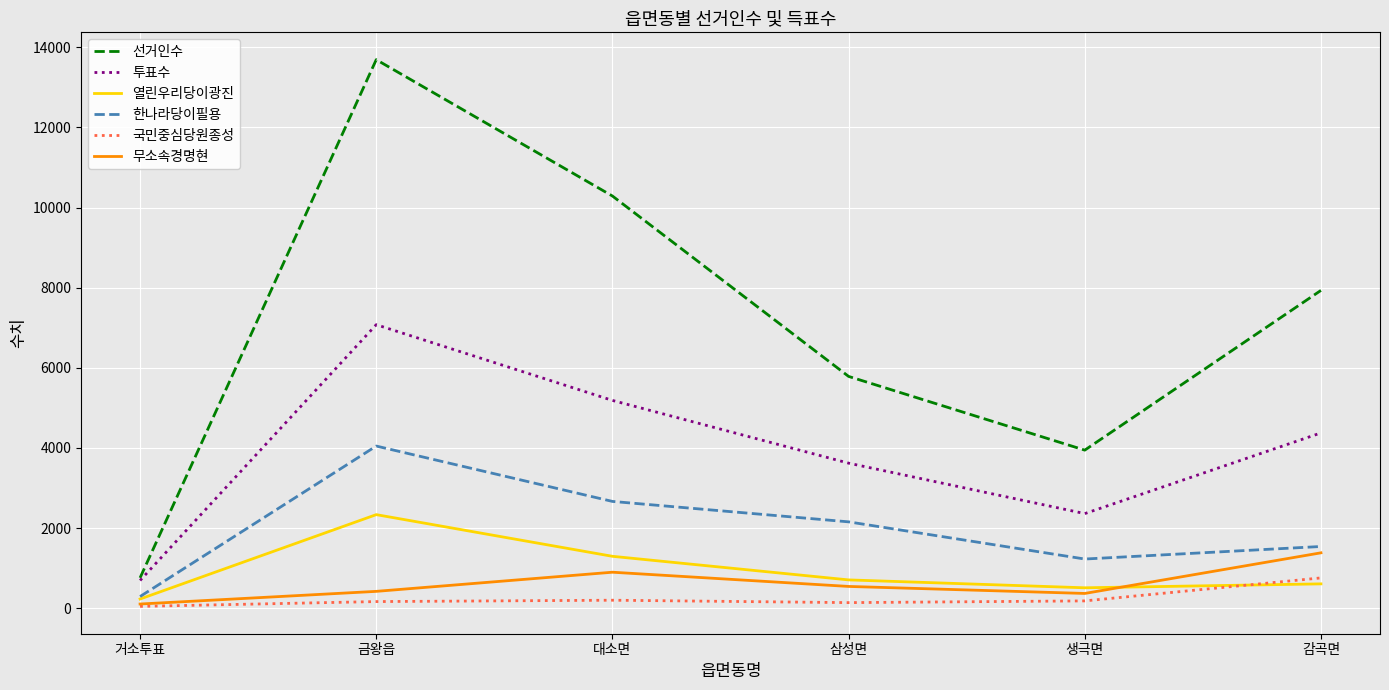

Where is the first local maximum for 투표수?

금왕읍